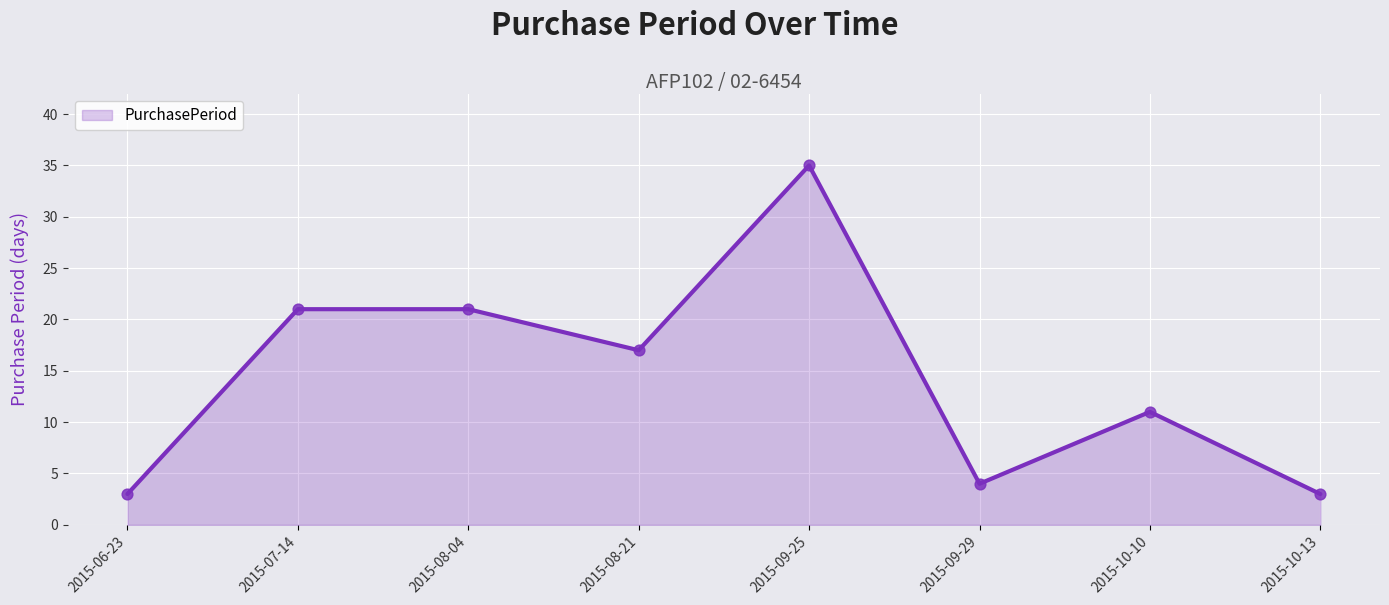

Between 2015-09-25 and 2015-10-10, which is larger?

2015-09-25